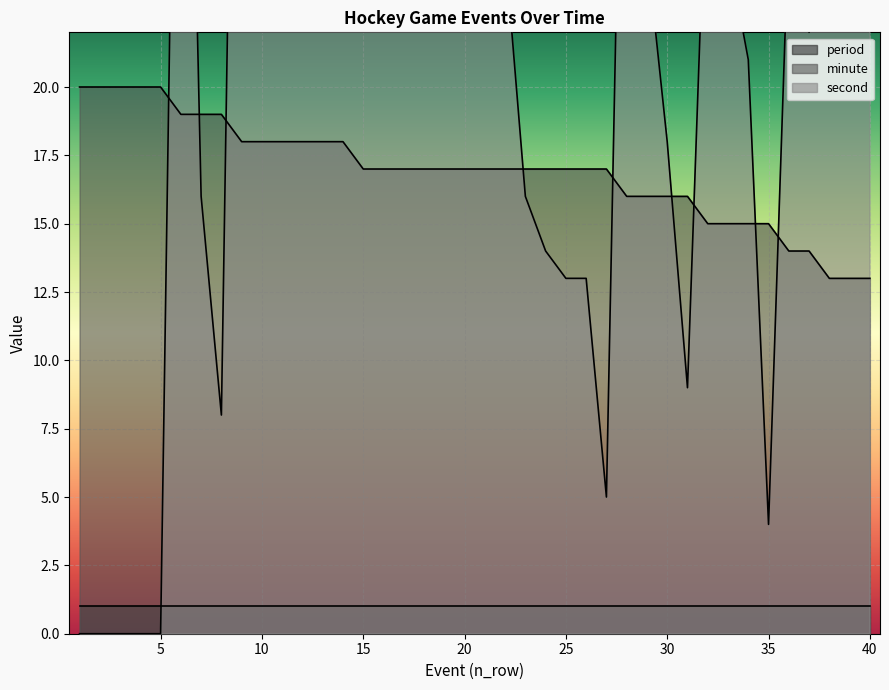

At which category does second reach its first local peak?

6